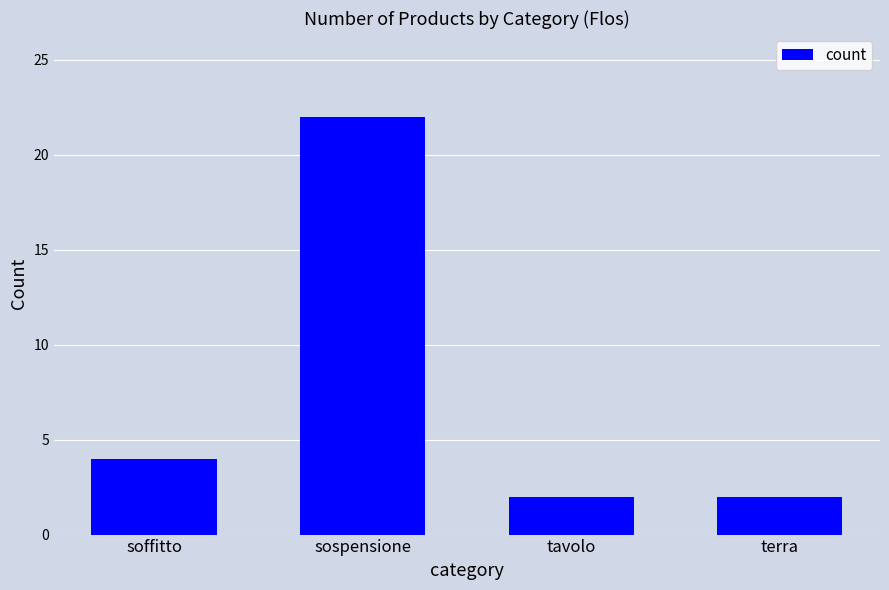

Reading left to right, what are all the values shown in this chart?

4	22	2	2